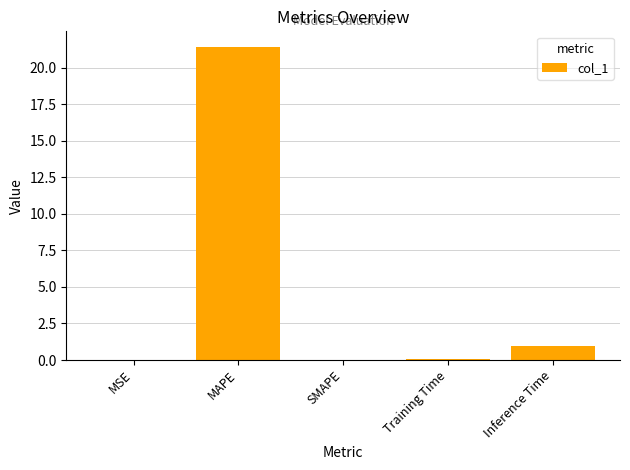

Where is the data nearest to the value 10?

Inference Time